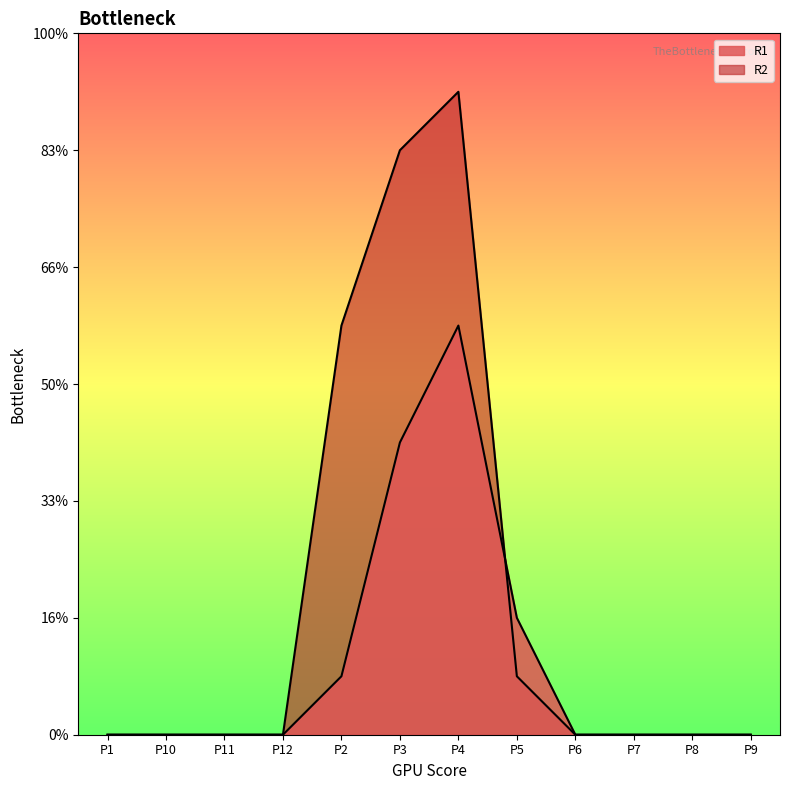

What position from the left is P5?

8